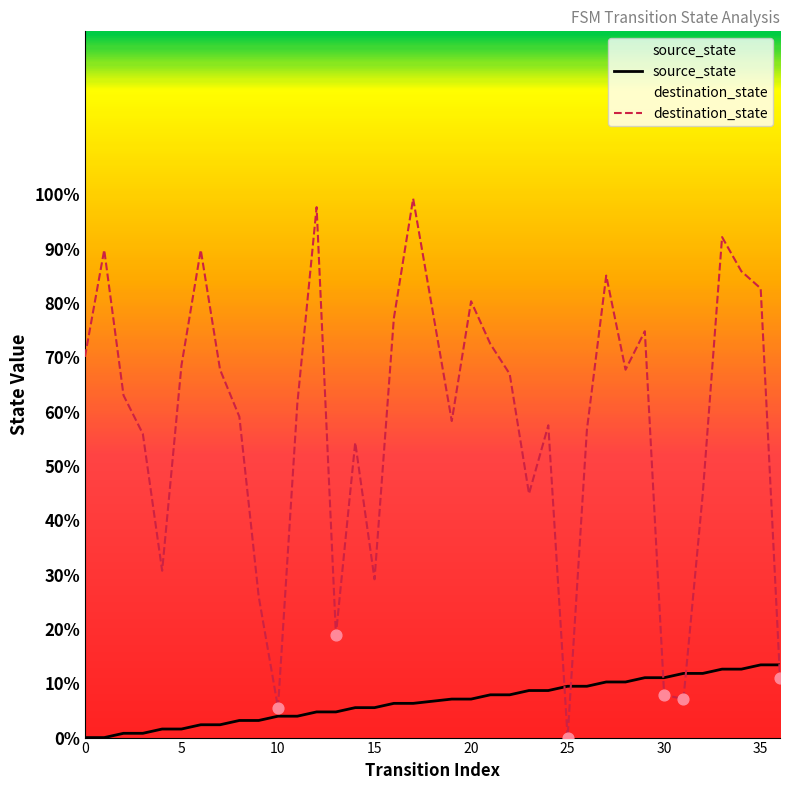

Which series has the largest Y range (max minus min)?

destination_state